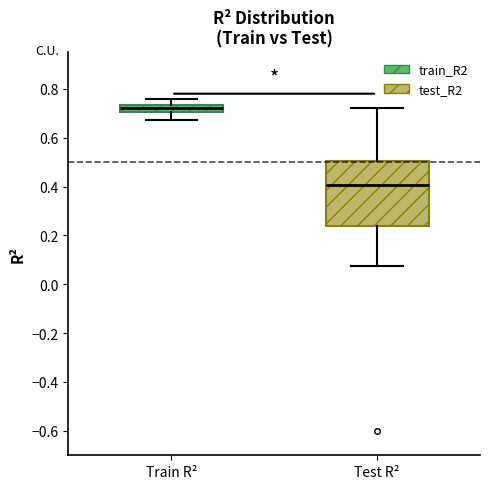

Which box has the lowest median line?

Test R²